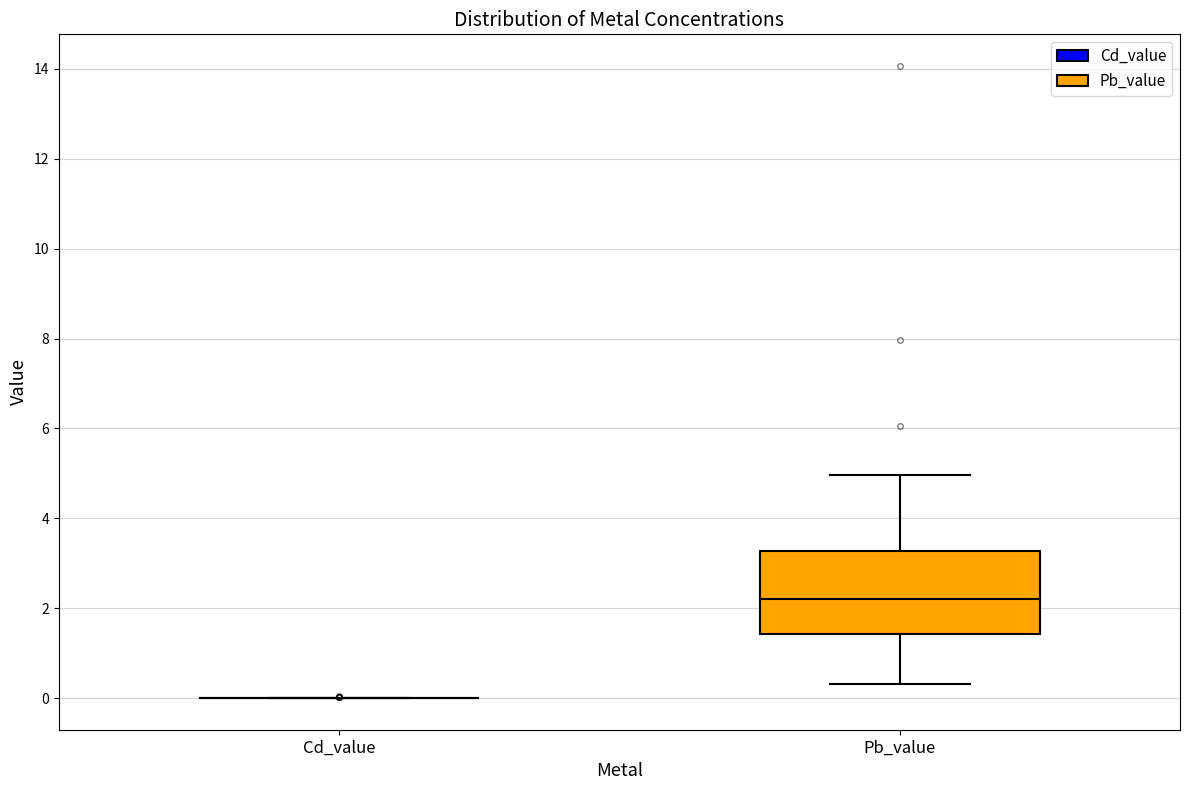

Where is the lower edge of the box for Pb_value on the y-axis? The values are not printed on the chart, so give them approximately, as read against the axis.

1.4